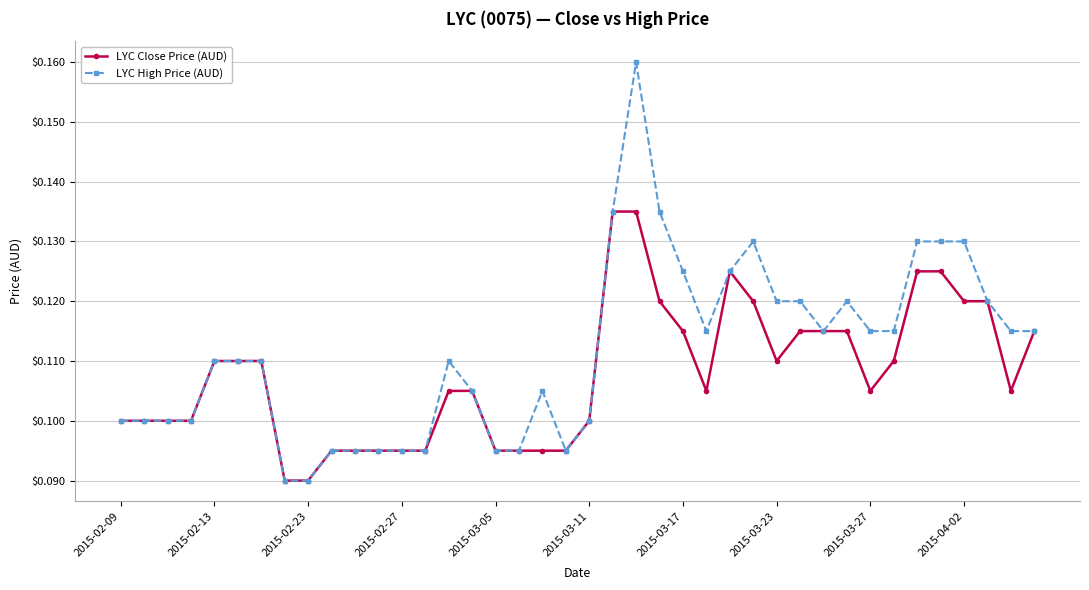

True or false: LYC High Price (AUD) has more than 2 points higher than both neighbors.

True